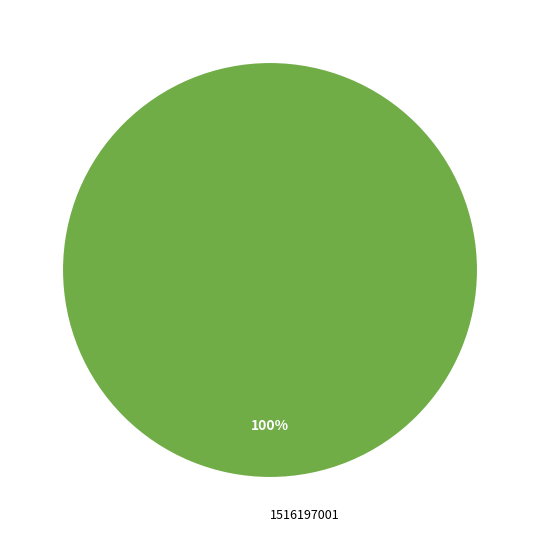

Rank the categories by value from lowest to highest.

1516197001